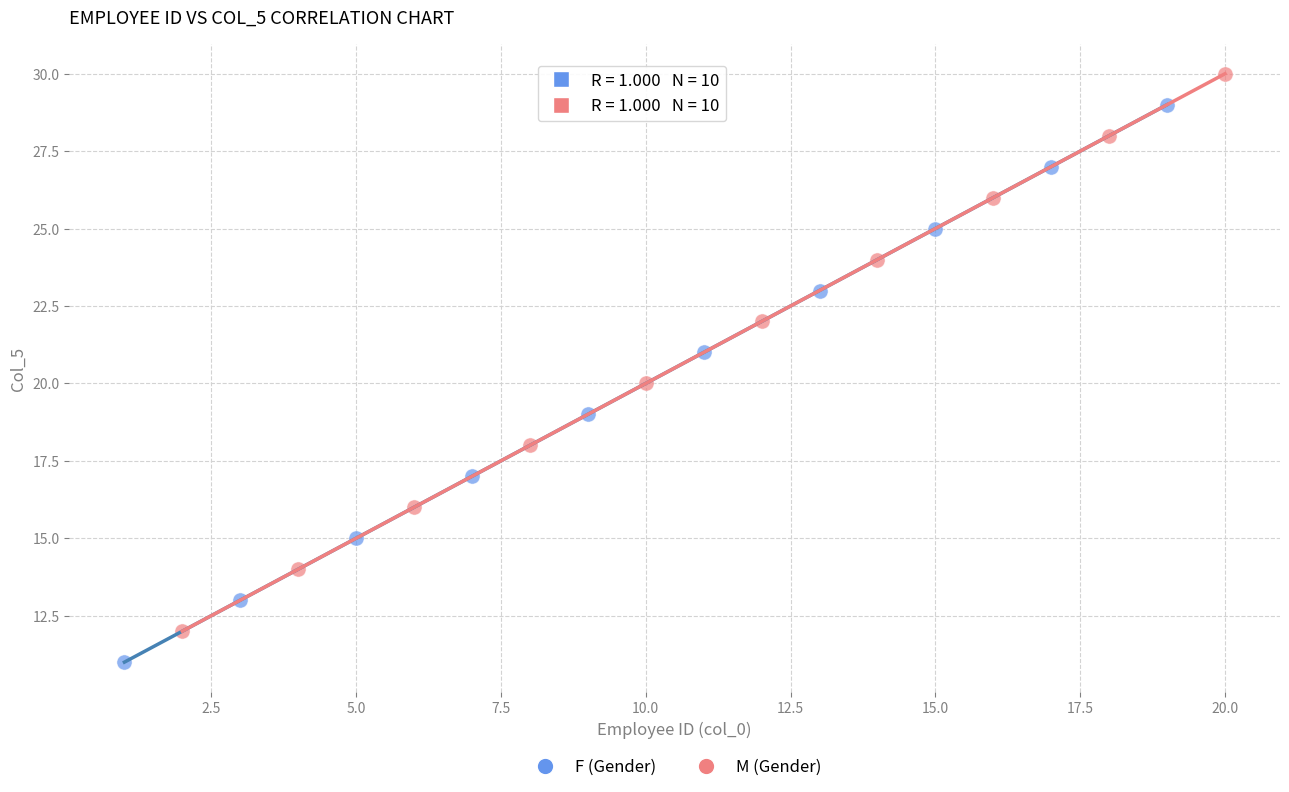

Which series contains the lowest Y value?

F (Gender)